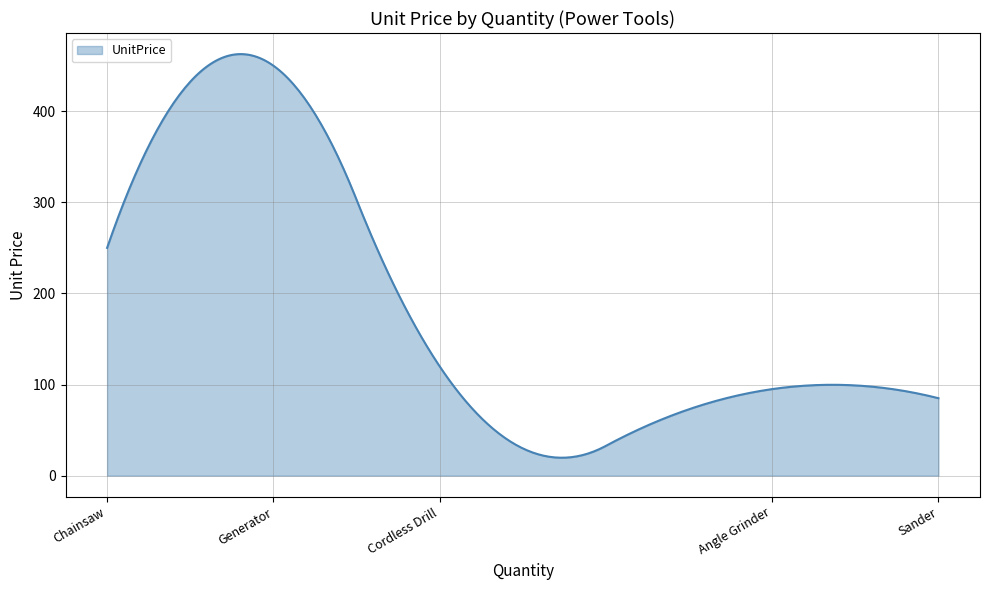

What is the maximum value shown in the chart?

462.7